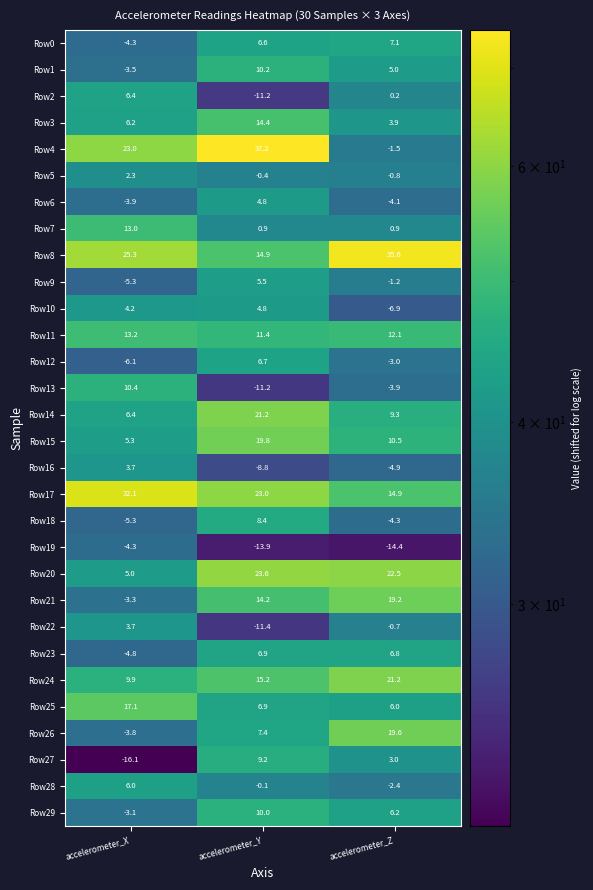

What value does the Row22 series have at accelerometer_Y?

-11.4